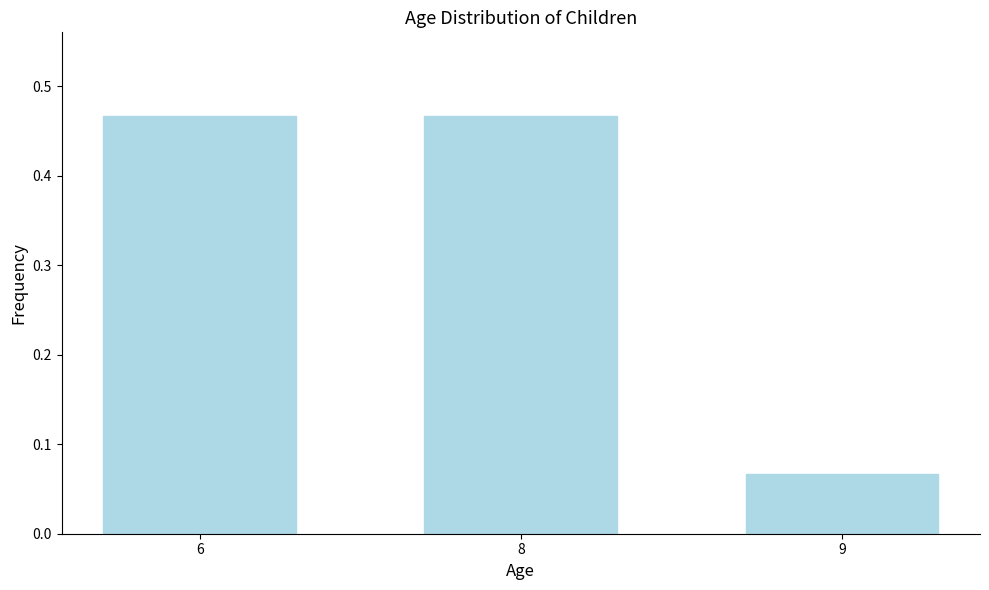

Where is the data nearest to the value 0?

9